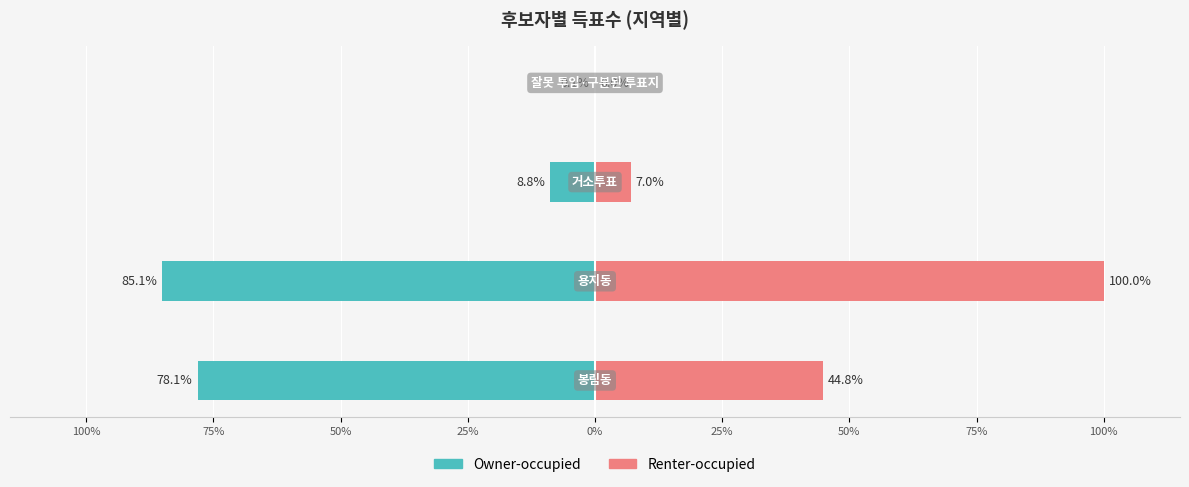

Reading right to left, extract all data points from this chart.

Owner-occupied: -0.1	-8.8	-85.1	-78.1
Renter-occupied: 0.0	7.0	100.0	44.8